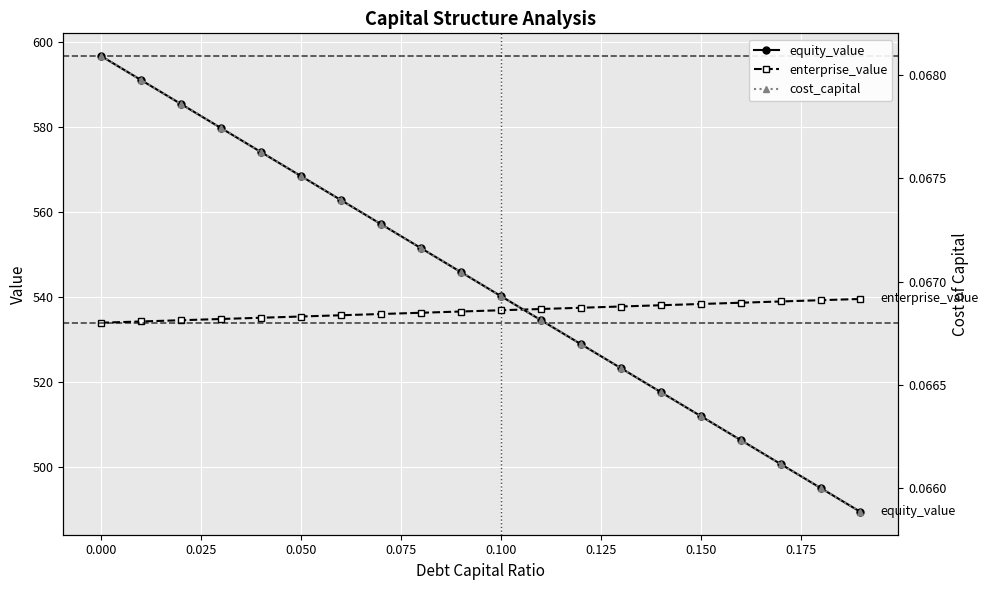

True or false: equity_value has more than 2 interior local peaks.

False